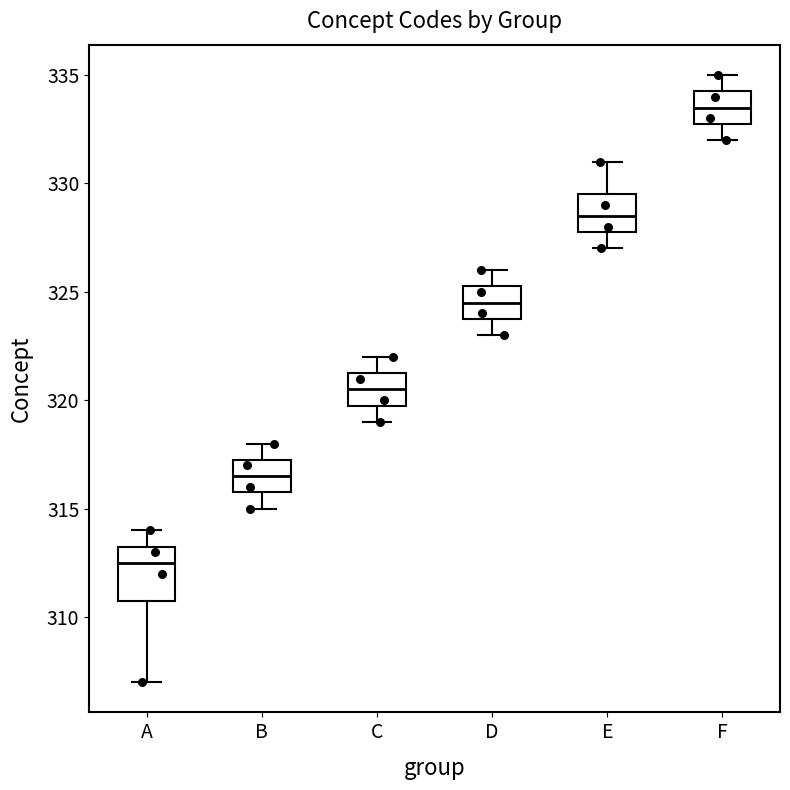

Which box's median line is the lowest?

A